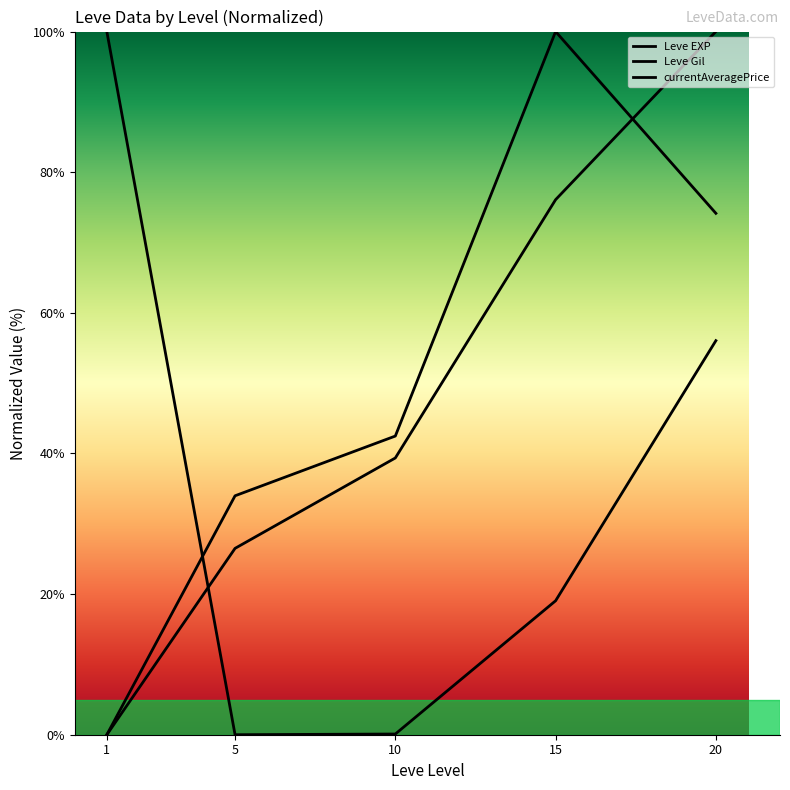

Which series has the largest range (max minus min)?

Leve EXP